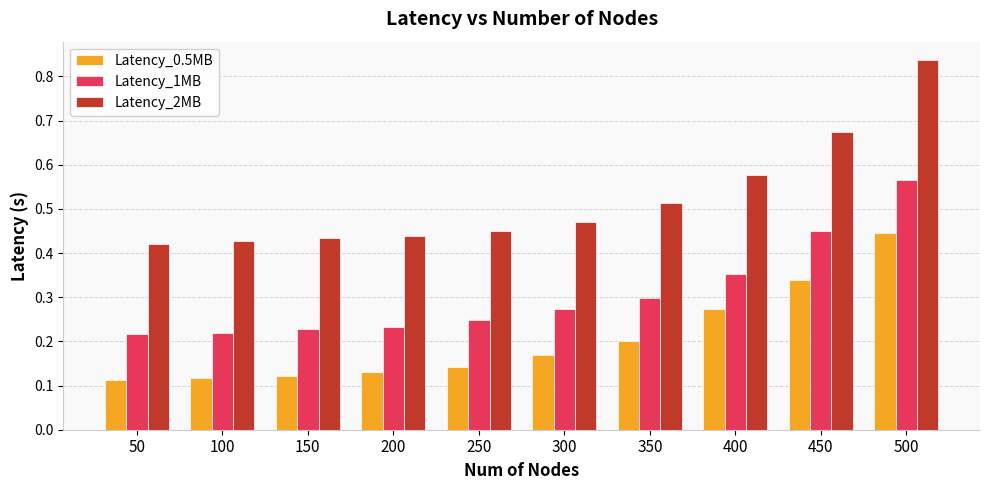

How many series are shown in this chart?

3